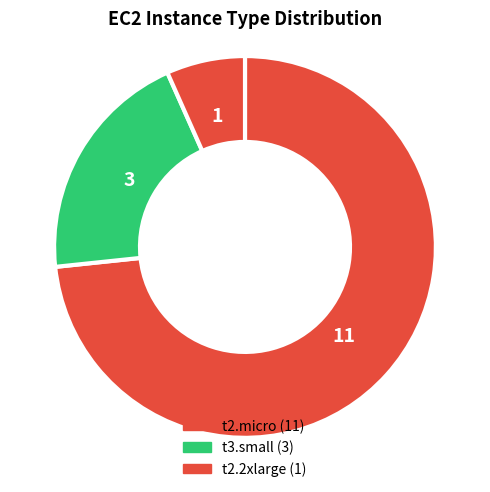

Count the number of slices in the pie.

3